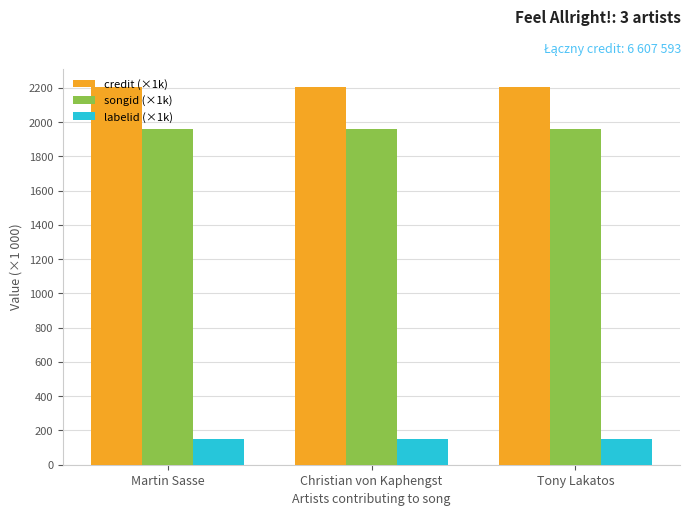

Which series has the largest total across all categories?

credit (×1k)